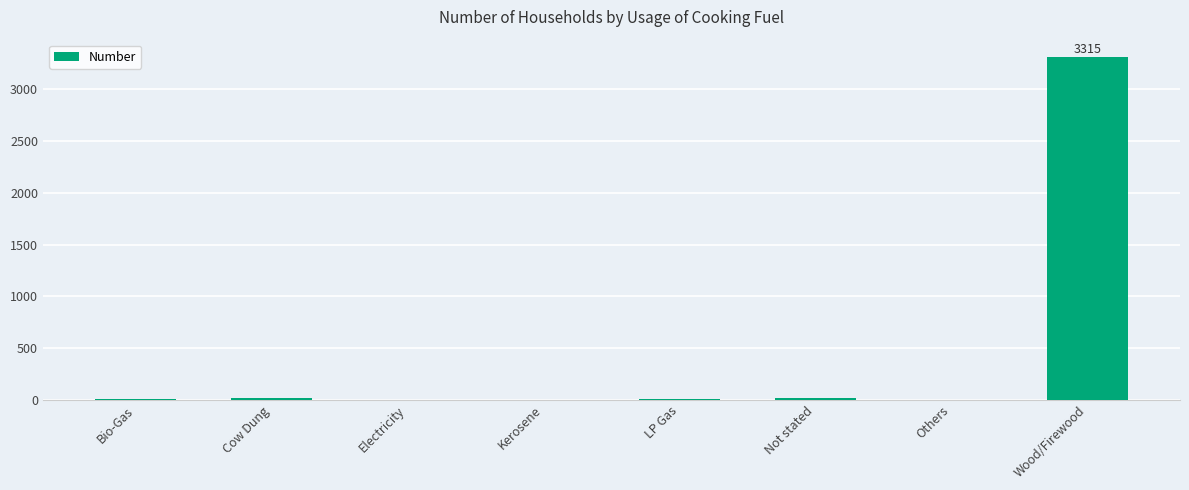

What is the sum of the values at Not stated and Bio-Gas?

17